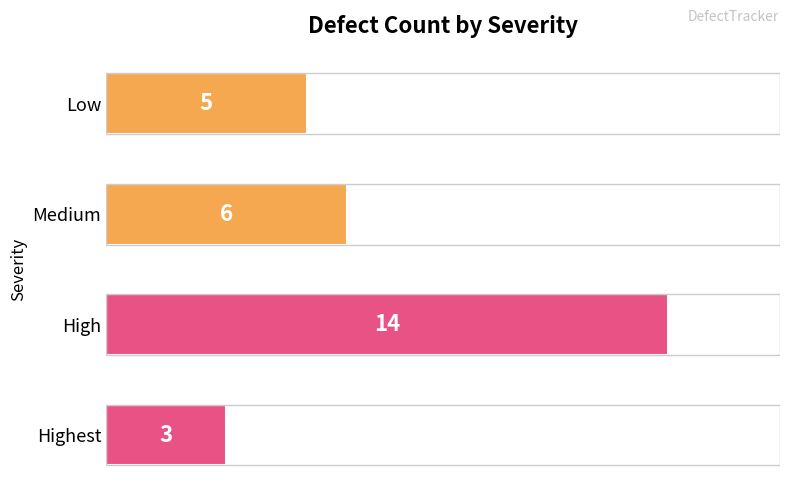

What is the ratio of the value at Medium to the value at Highest?

2.0